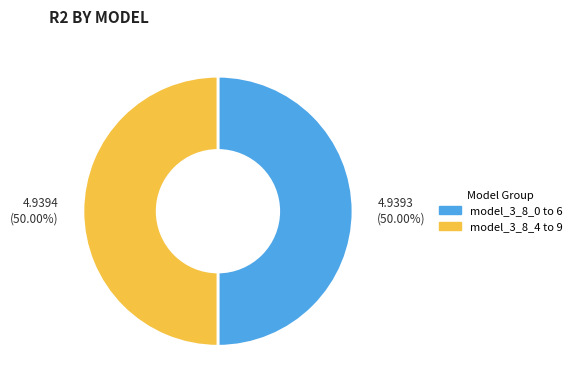

Approximately how many times larger is the value at model_3_8_0 to 6 compared to model_3_8_4 to 9?

1.0